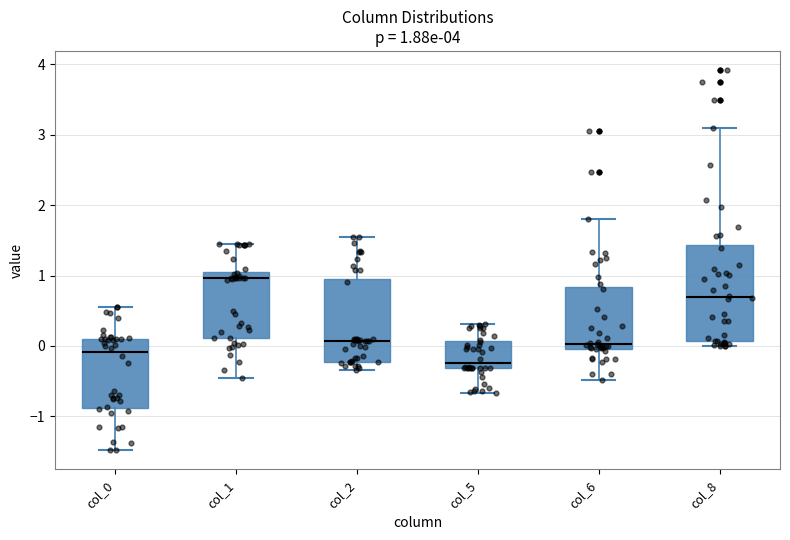

Which box's median line is the lowest?

col_5